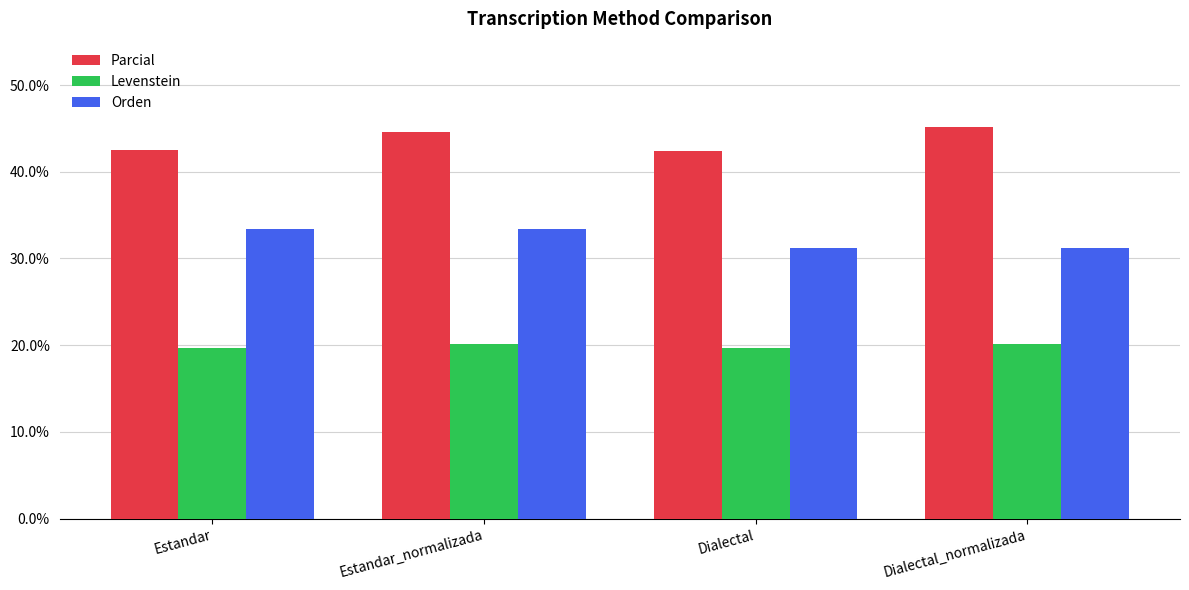

What is the spread (max minus min) of values at Dialectal?

22.7